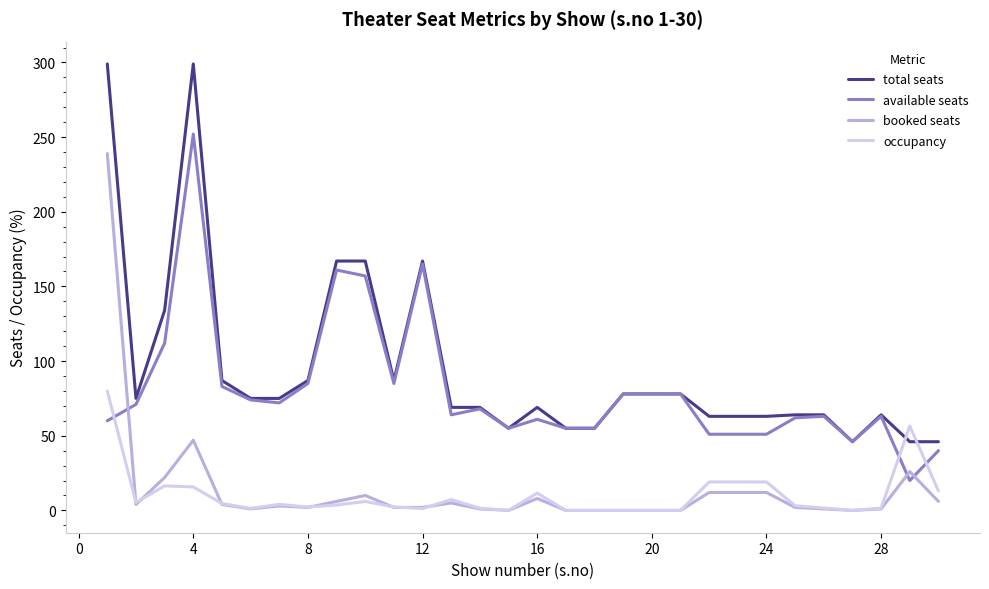

What is the average value of the total seats series?

94.8